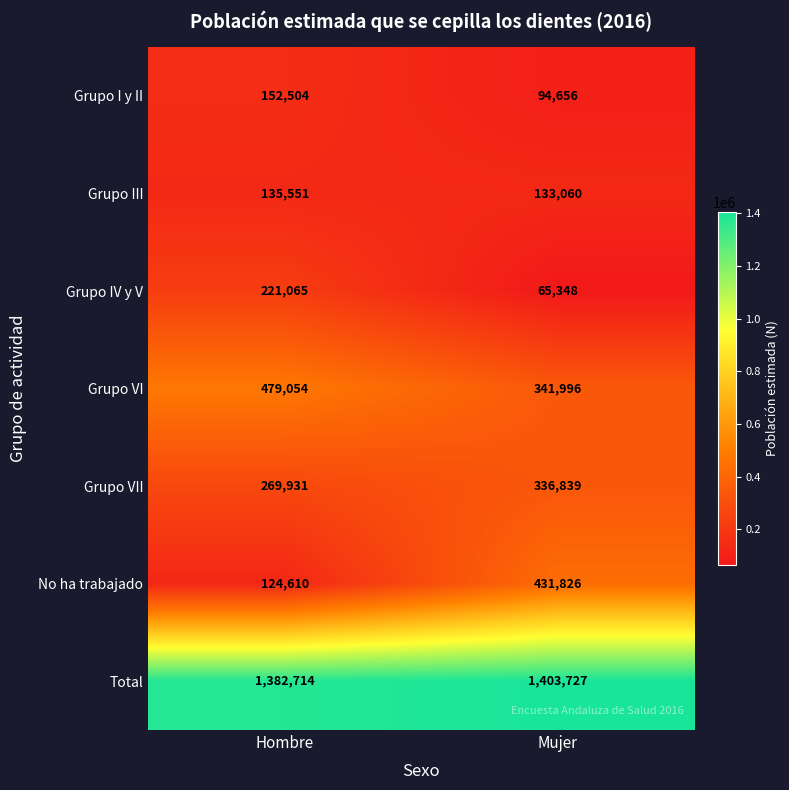

What is the sum of the Grupo I y II values at Hombre and Mujer?

247160